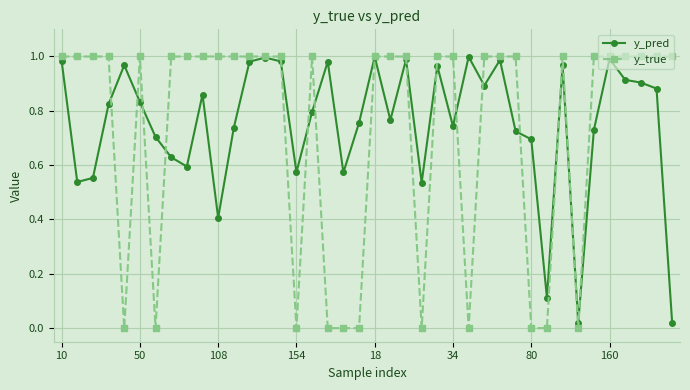

Count the y_true values in the range 0 to 1.

40